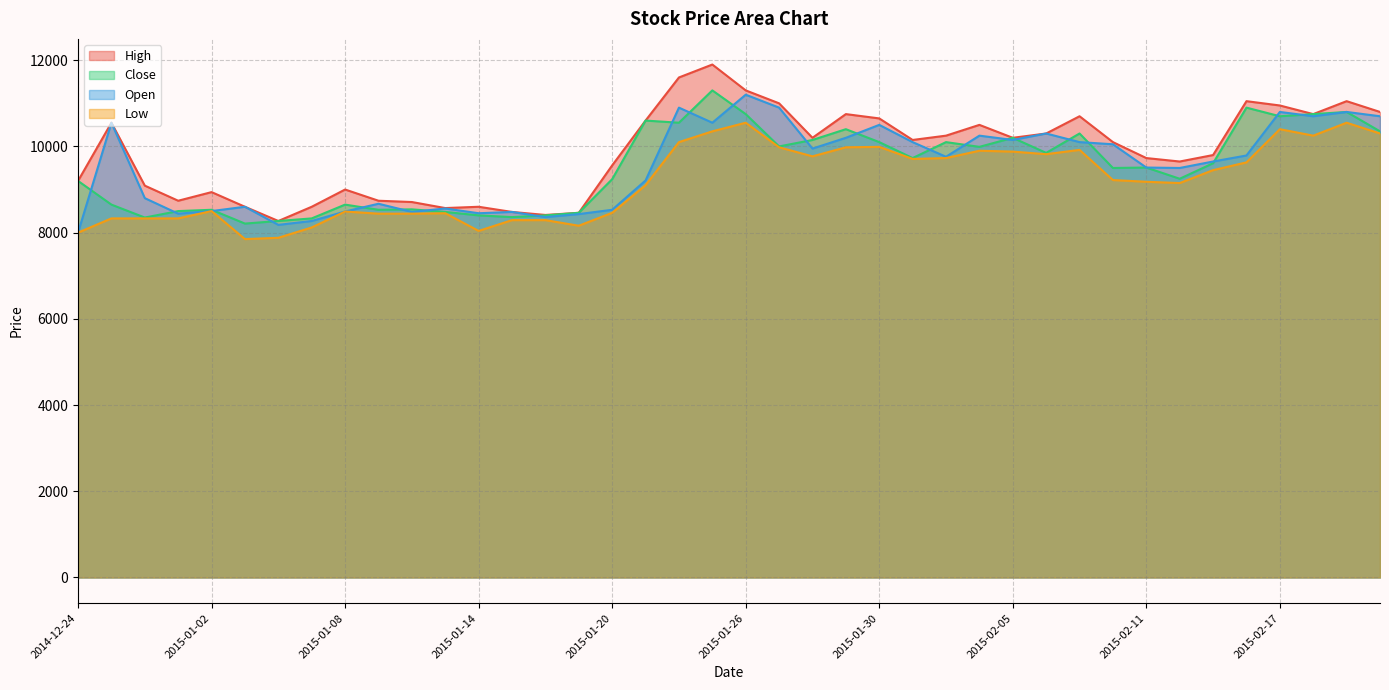

What is the label of the 28th point from the right?

2015-01-14